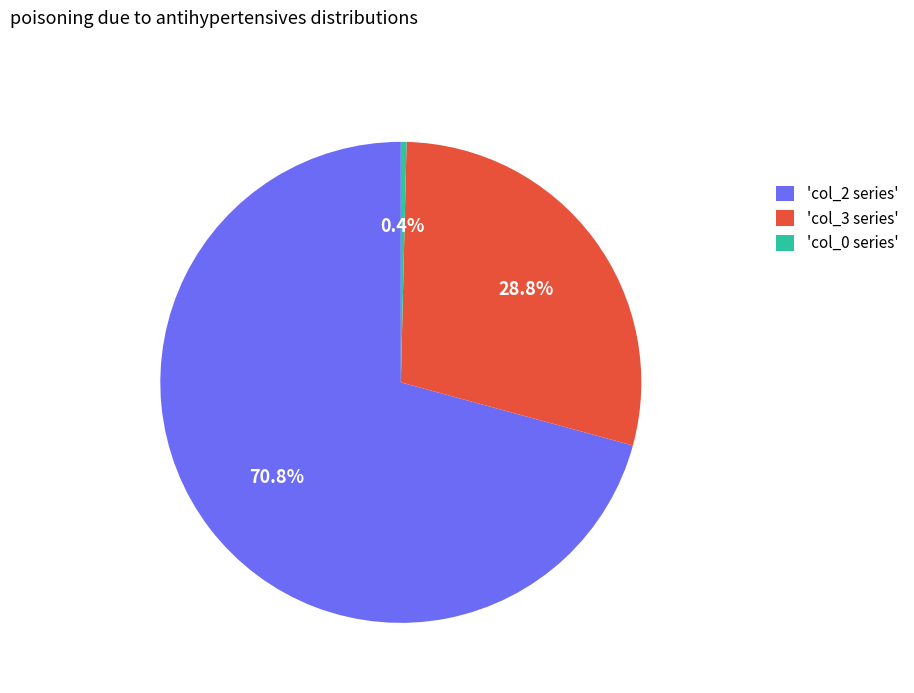

Rank the categories by value from highest to lowest.

'col_2 series', 'col_3 series', 'col_0 series'